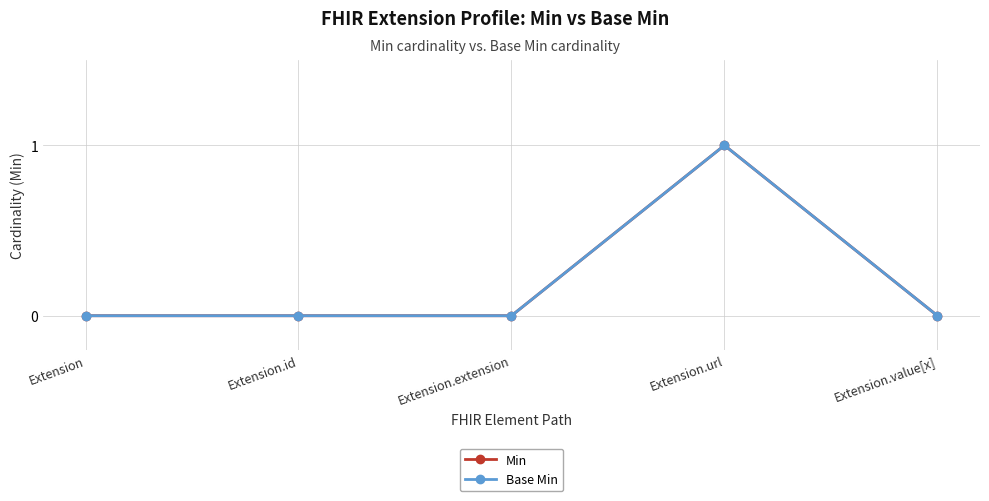

What is the label of the 5th point from the right?

Extension